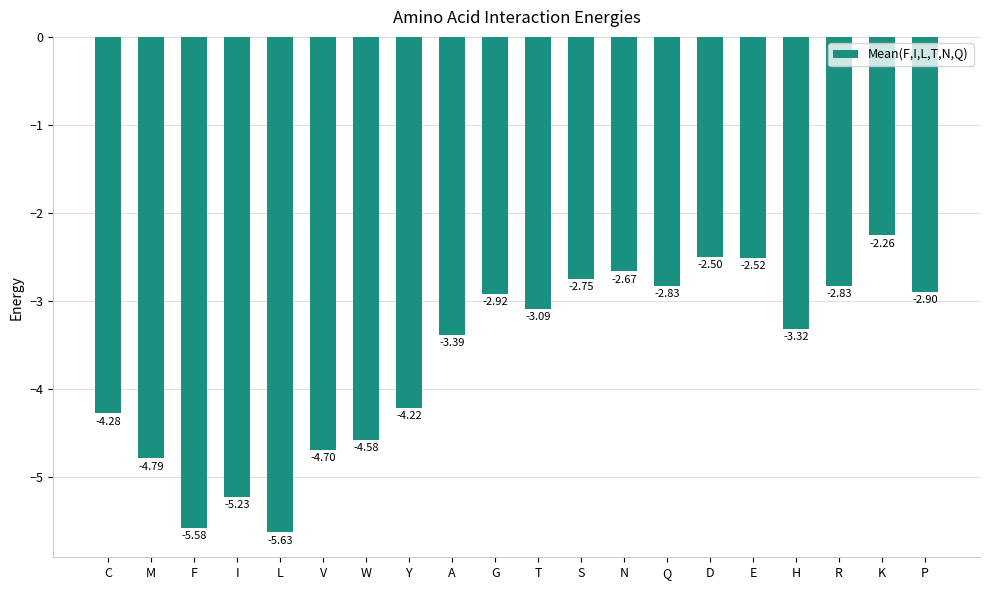

Between Q and W, which is larger?

Q